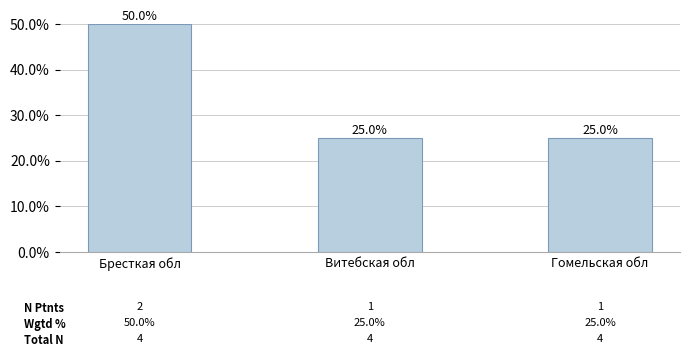

Is it true that the value at Витебская обл is 45?

False